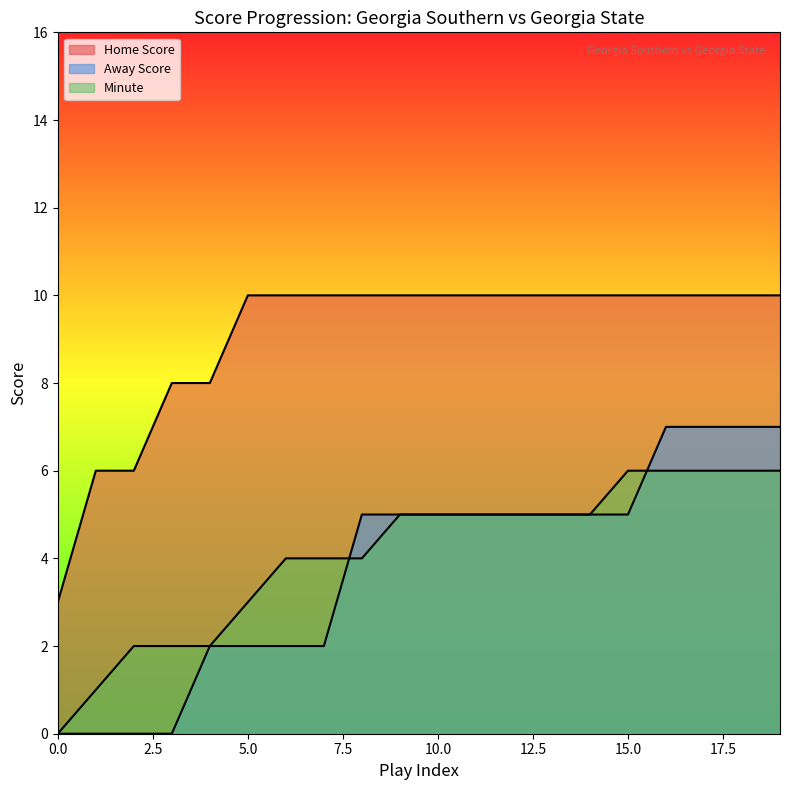

True or false: Away Score has a value of 5 at 15.

True